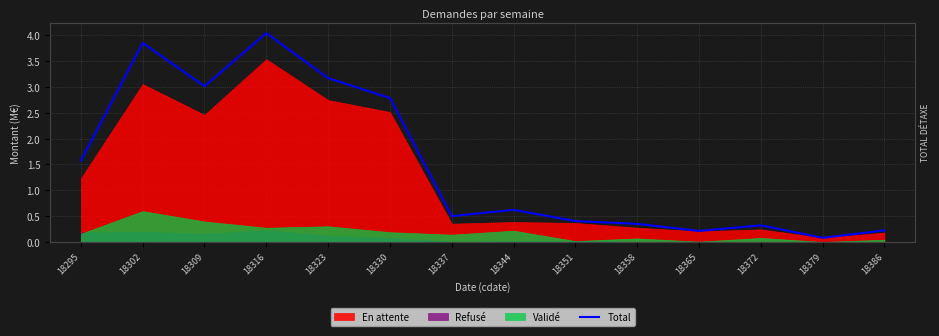

How many lines are shown in the chart?

1